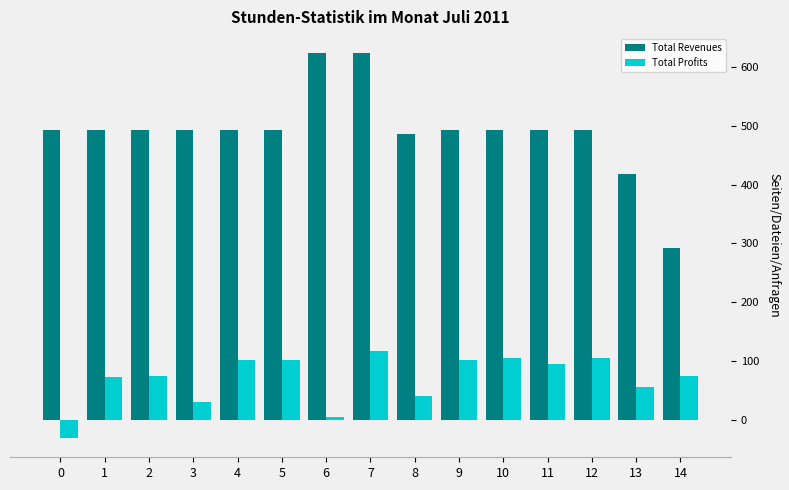

Rank the series by their maximum value, from lowest to highest.

Total Profits, Total Revenues